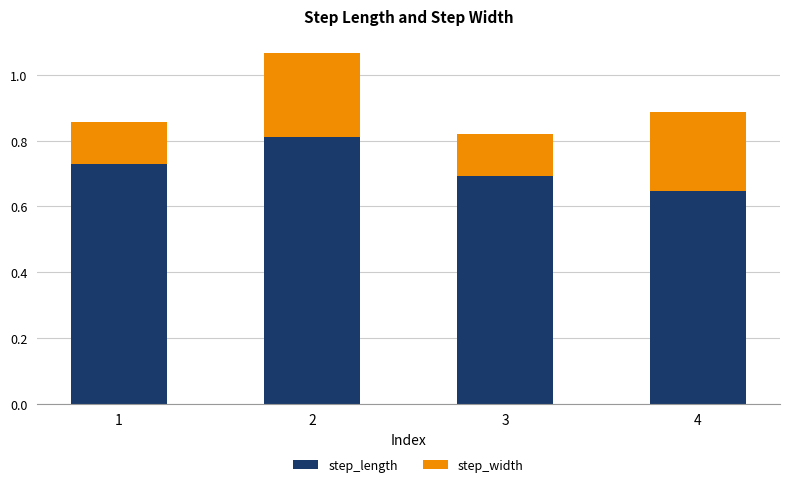

Does the chart contain any negative values?

No